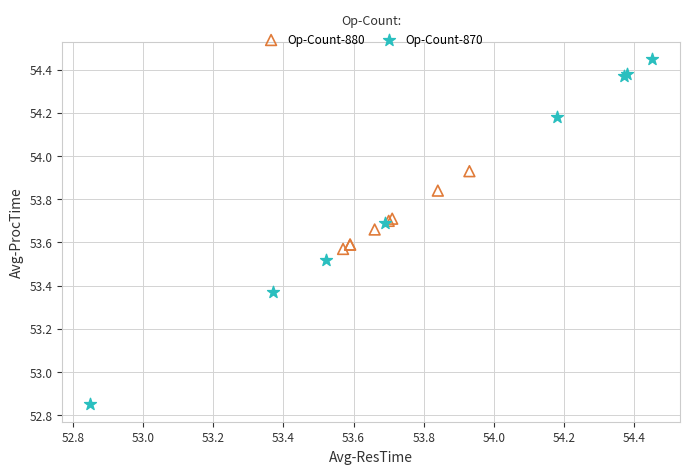

Which series reaches the maximum Y coordinate?

Op-Count-870